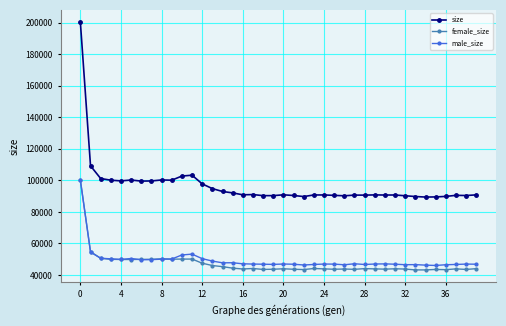

What is the smallest value displayed?

43190